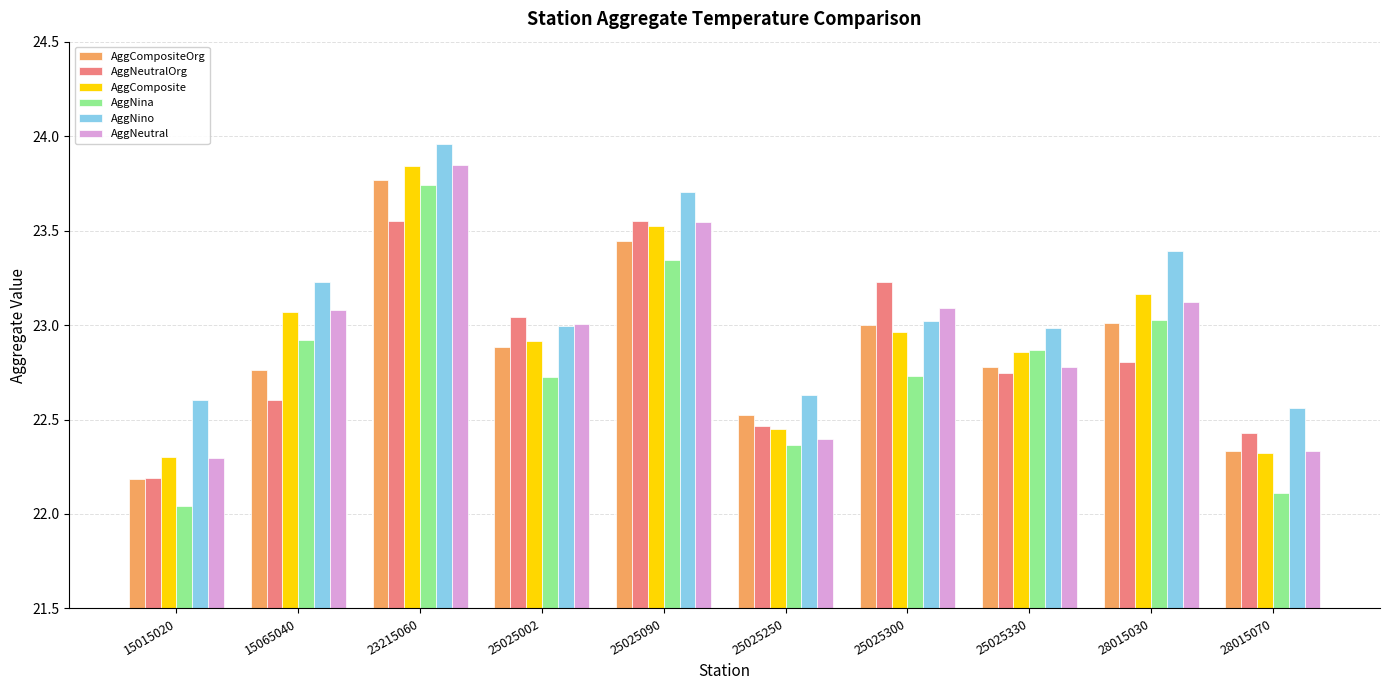

The value of AggNeutralOrg at 28015070 is 22.4. True or false?

True